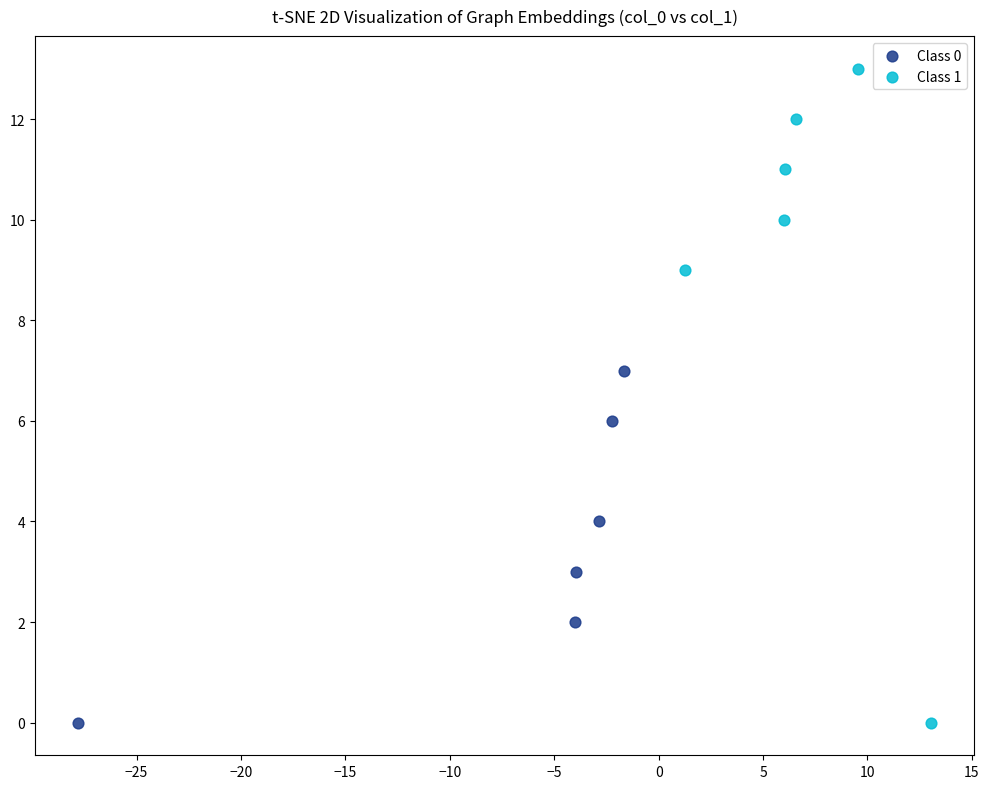

Which series has the widest spread of Y values?

Class 1